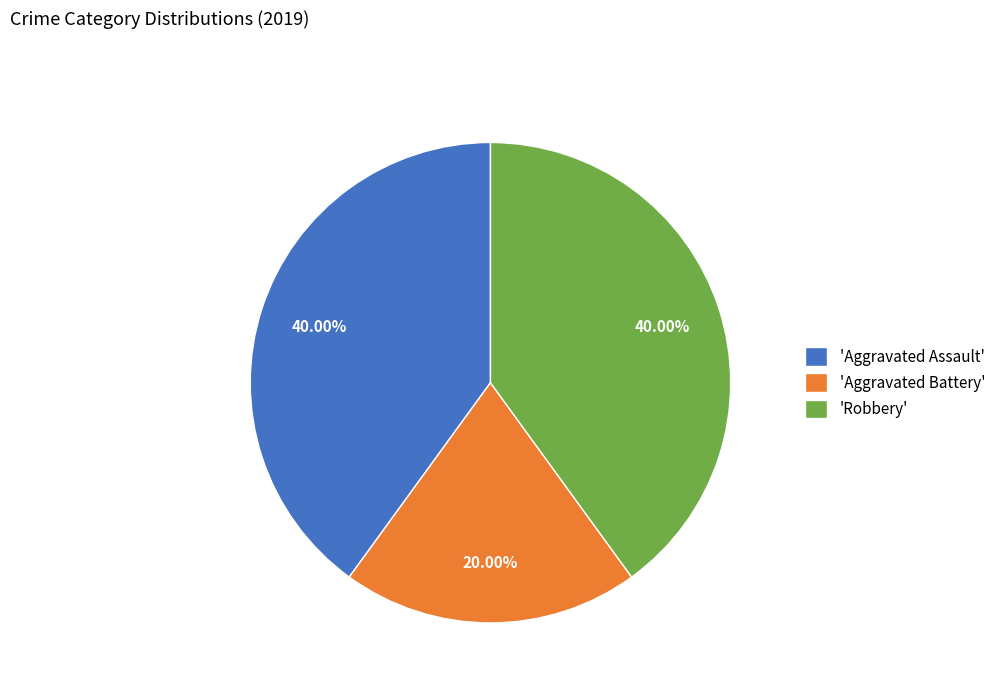

Which category has the smallest portion of the pie?

'Aggravated Battery'